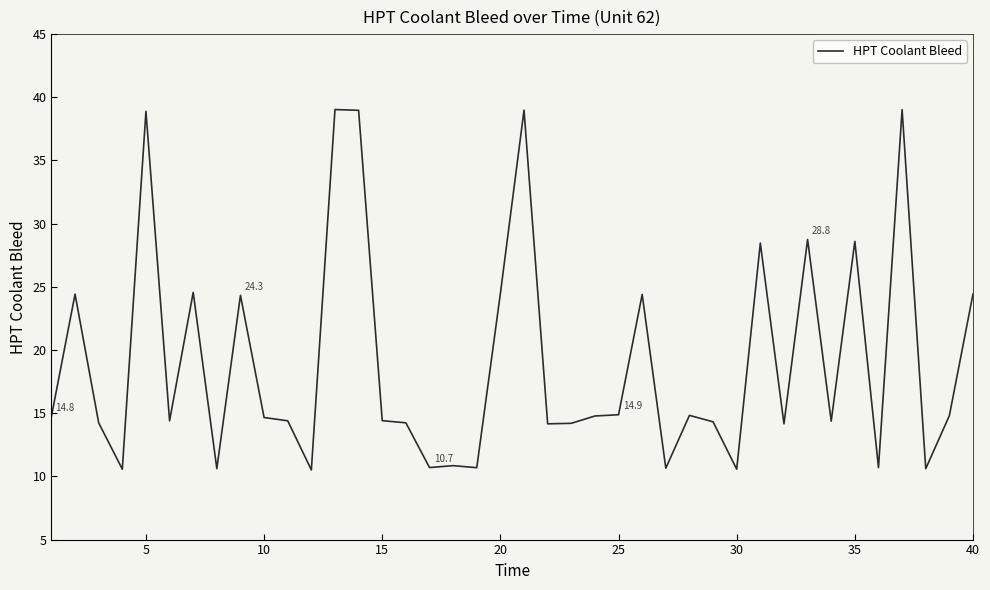

What is the minimum value shown in the chart?

10.5